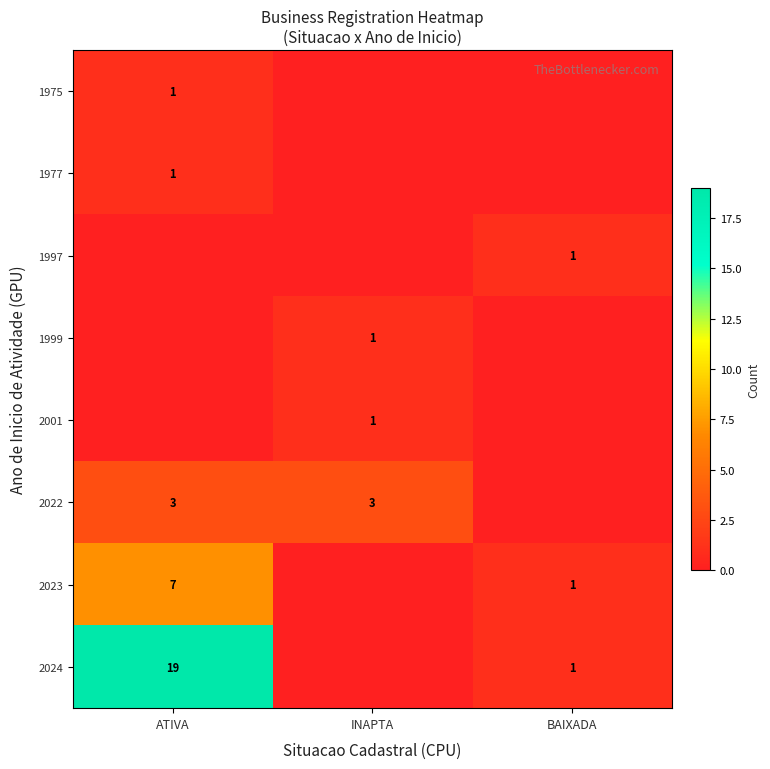

Is it true that 2001 equals 1 at INAPTA?

True